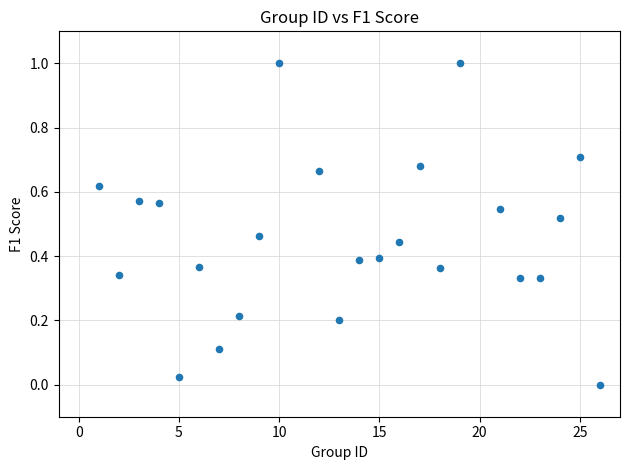

What is the range of Y values (max minus min)?

1.0